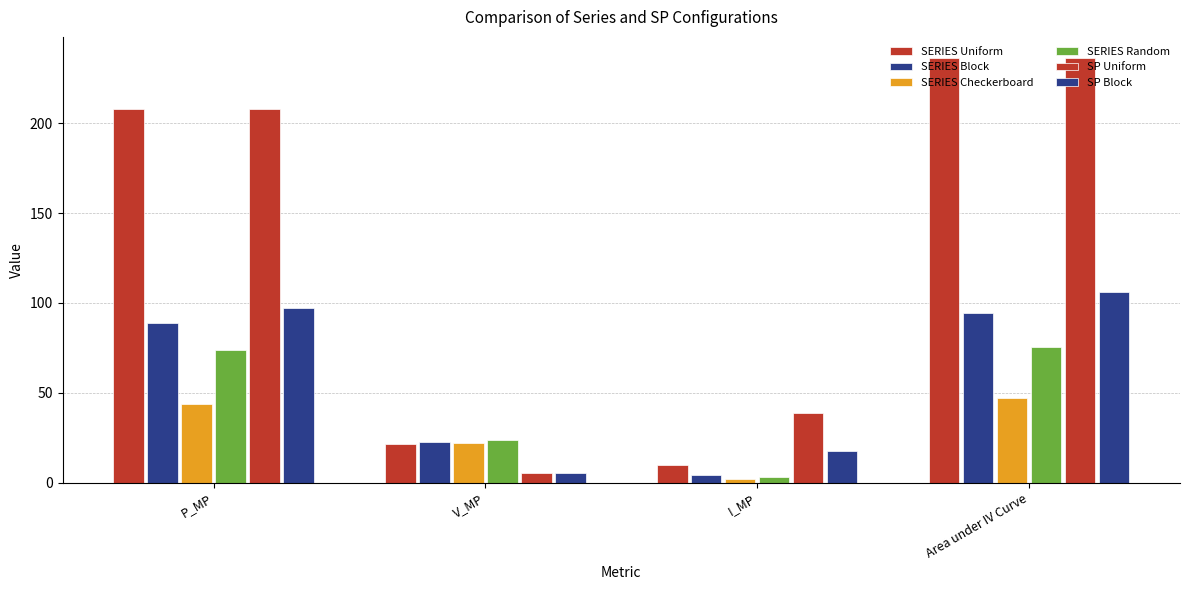

How many values in the SP Block series are below 97?

2